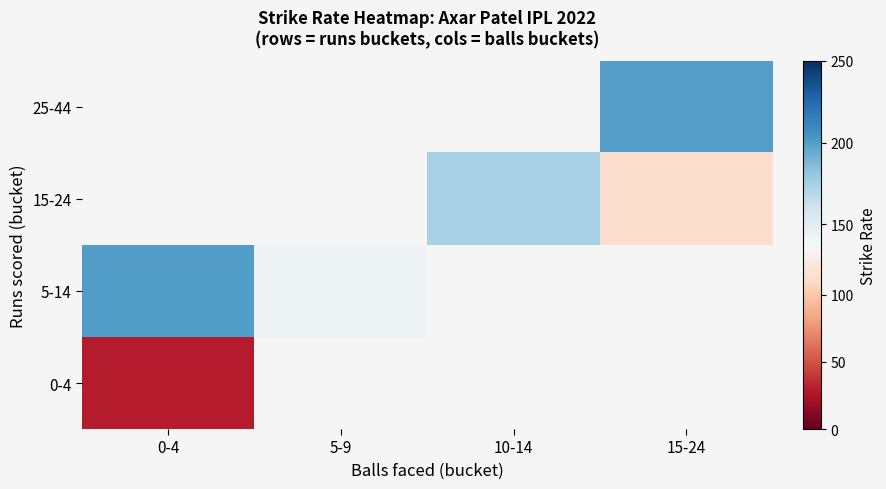

How many series are shown in this chart?

4